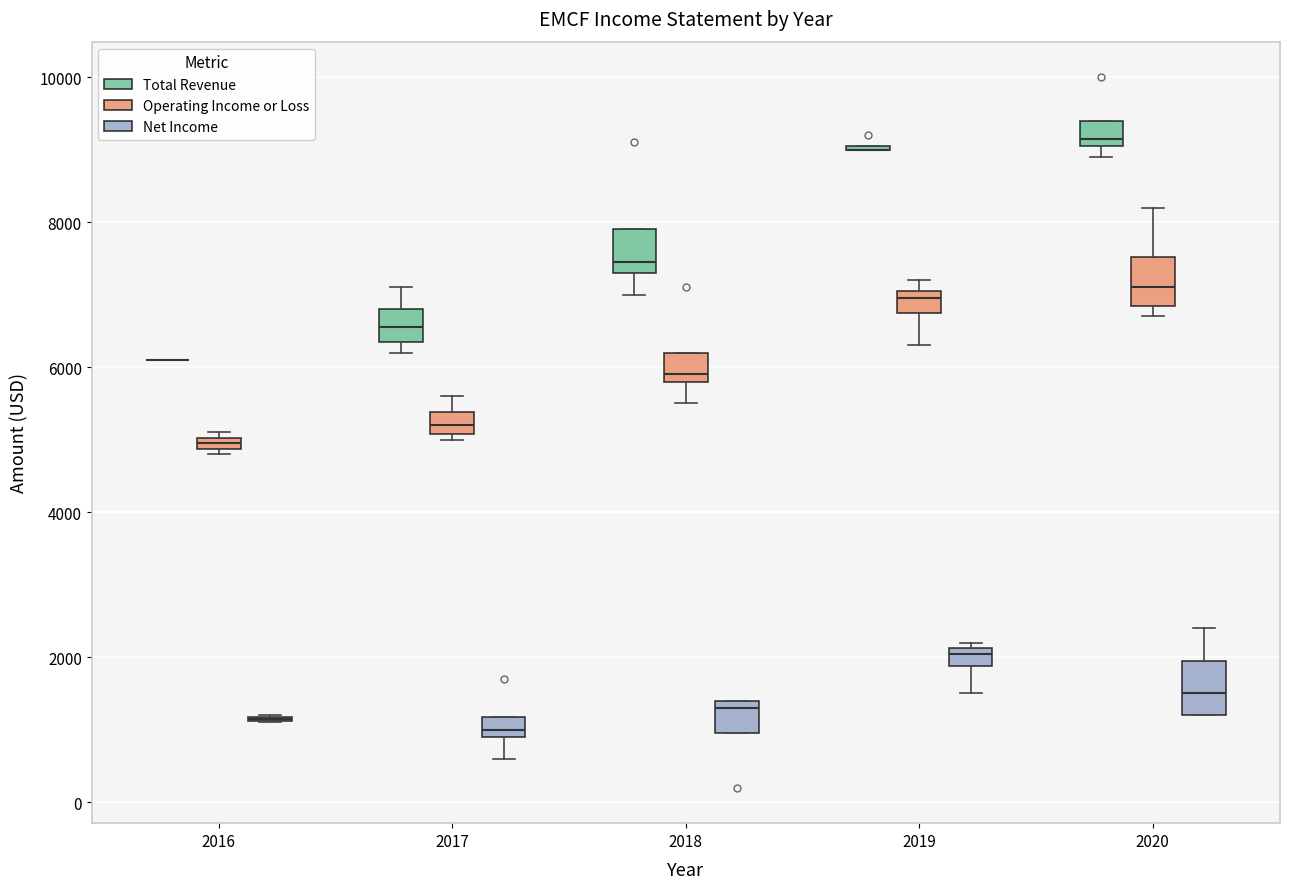

Where is the upper edge of the box for 2017 (Net Income) on the y-axis? The values are not printed on the chart, so give them approximately, as read against the axis.

1200